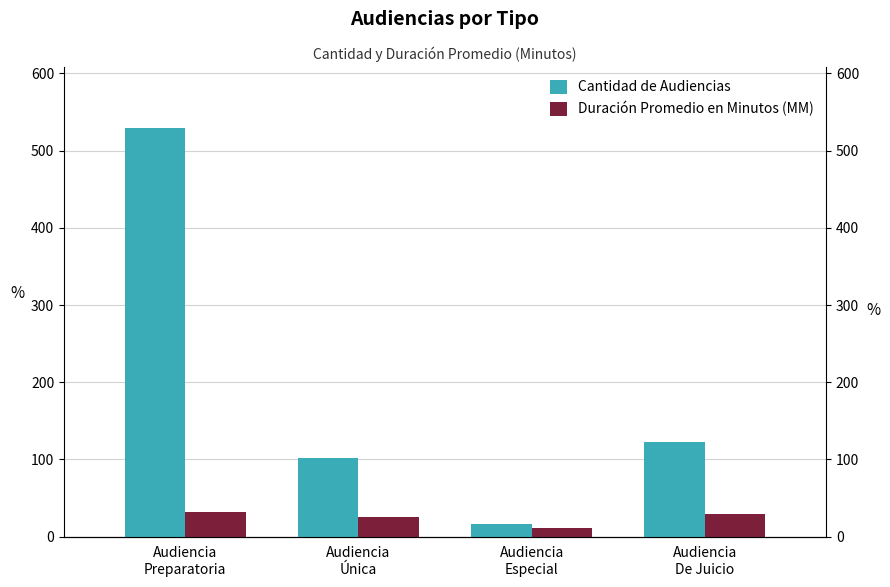

Between Audiencia
Única and Audiencia
Preparatoria, which is larger?

Audiencia
Preparatoria